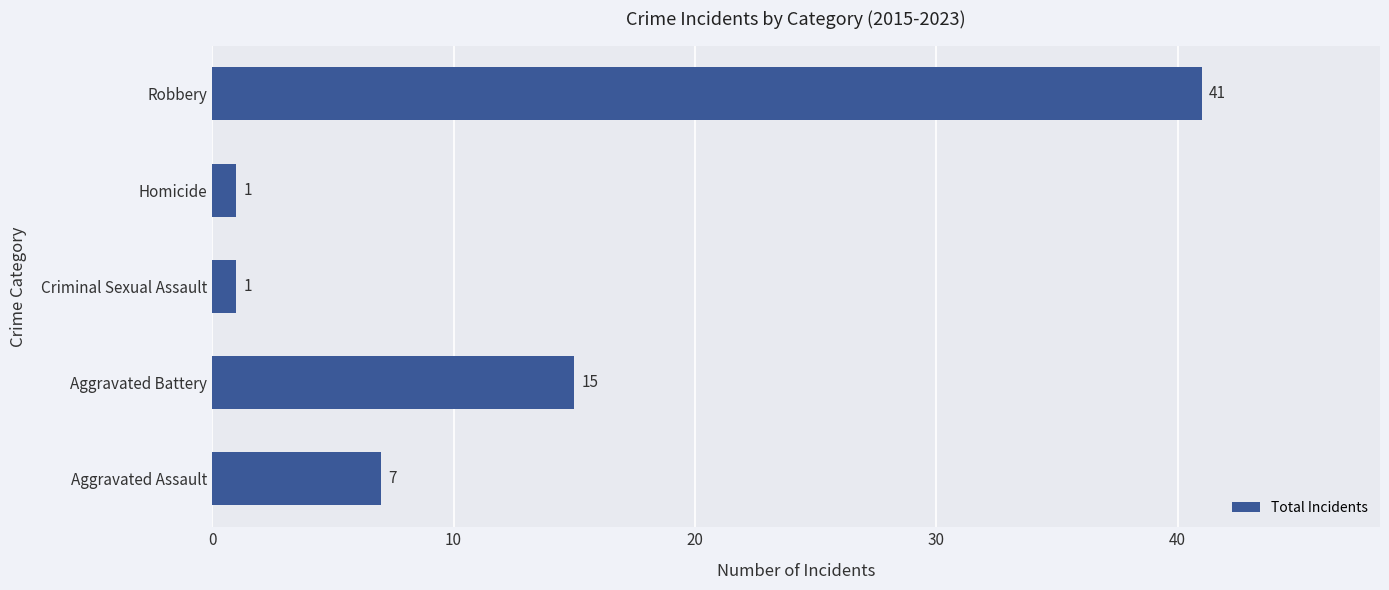

At which category does the chart reach its peak across all series?

Robbery